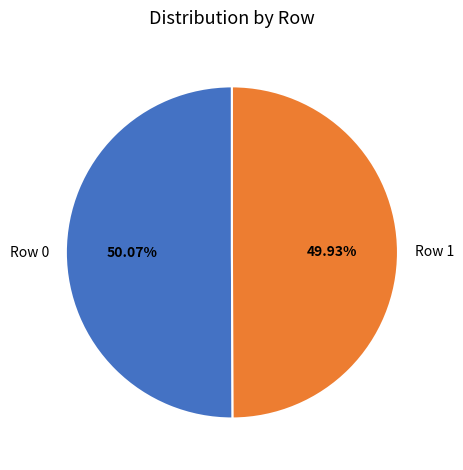

What percentage is NOT represented by Row 0?

49.9%